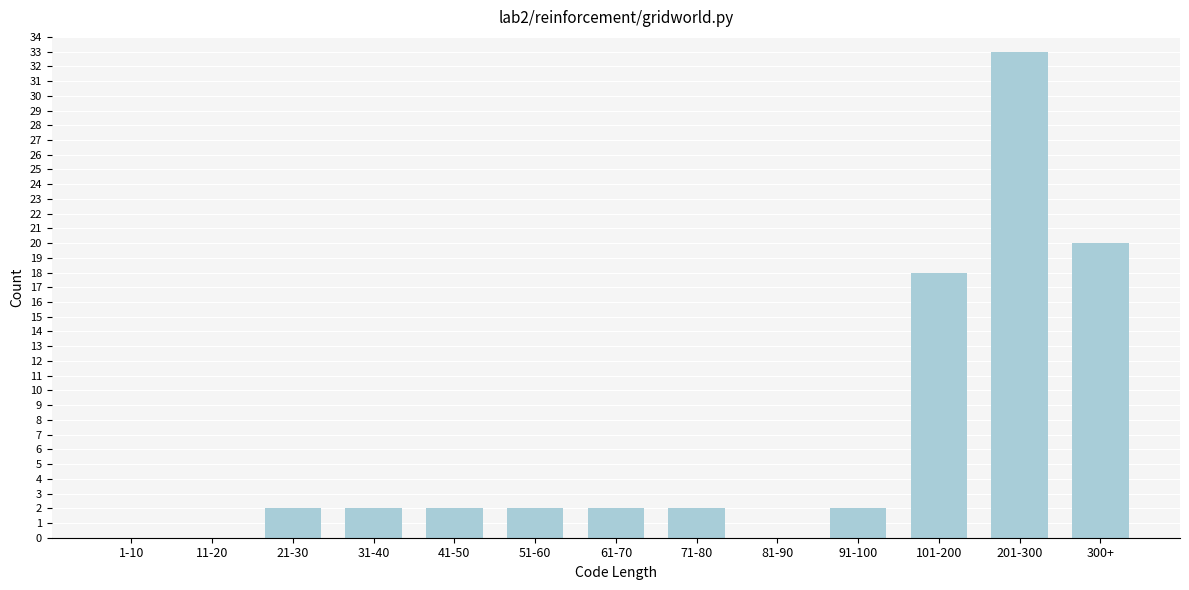

Reading right to left, list all the values displayed in this chart.

300+=20	201-300=33	101-200=18	91-100=2	81-90=0	71-80=2	61-70=2	51-60=2	41-50=2	31-40=2	21-30=2	11-20=0	1-10=0